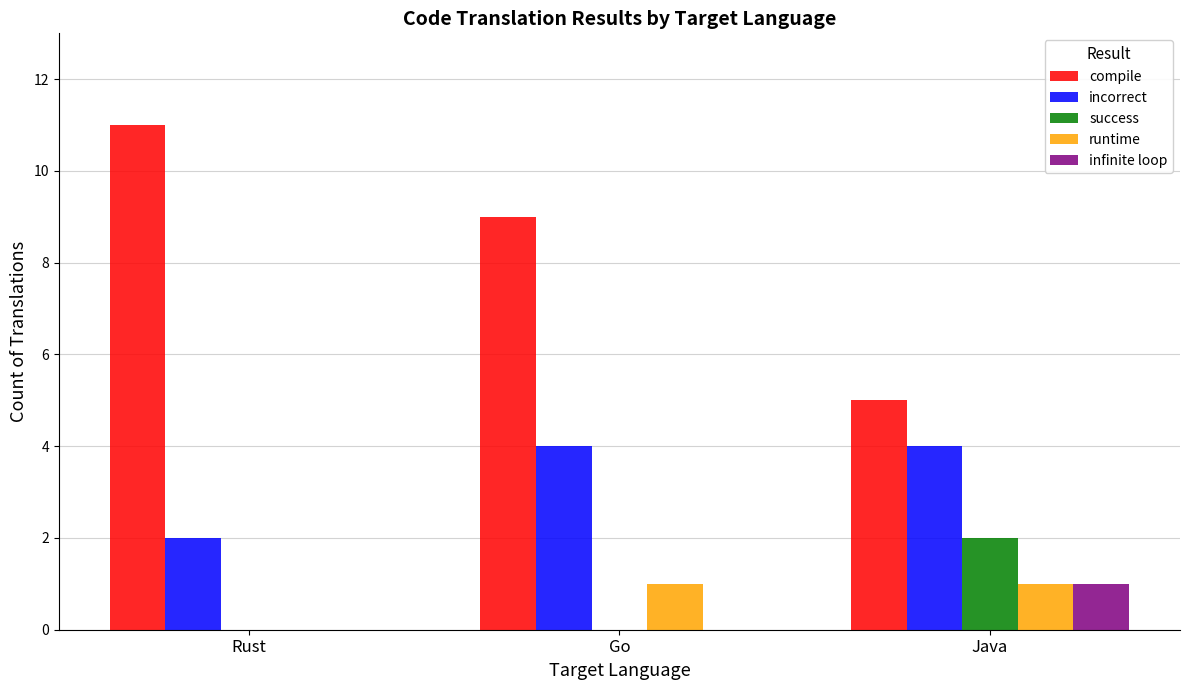

Where is compile nearest to the value 8?

Go